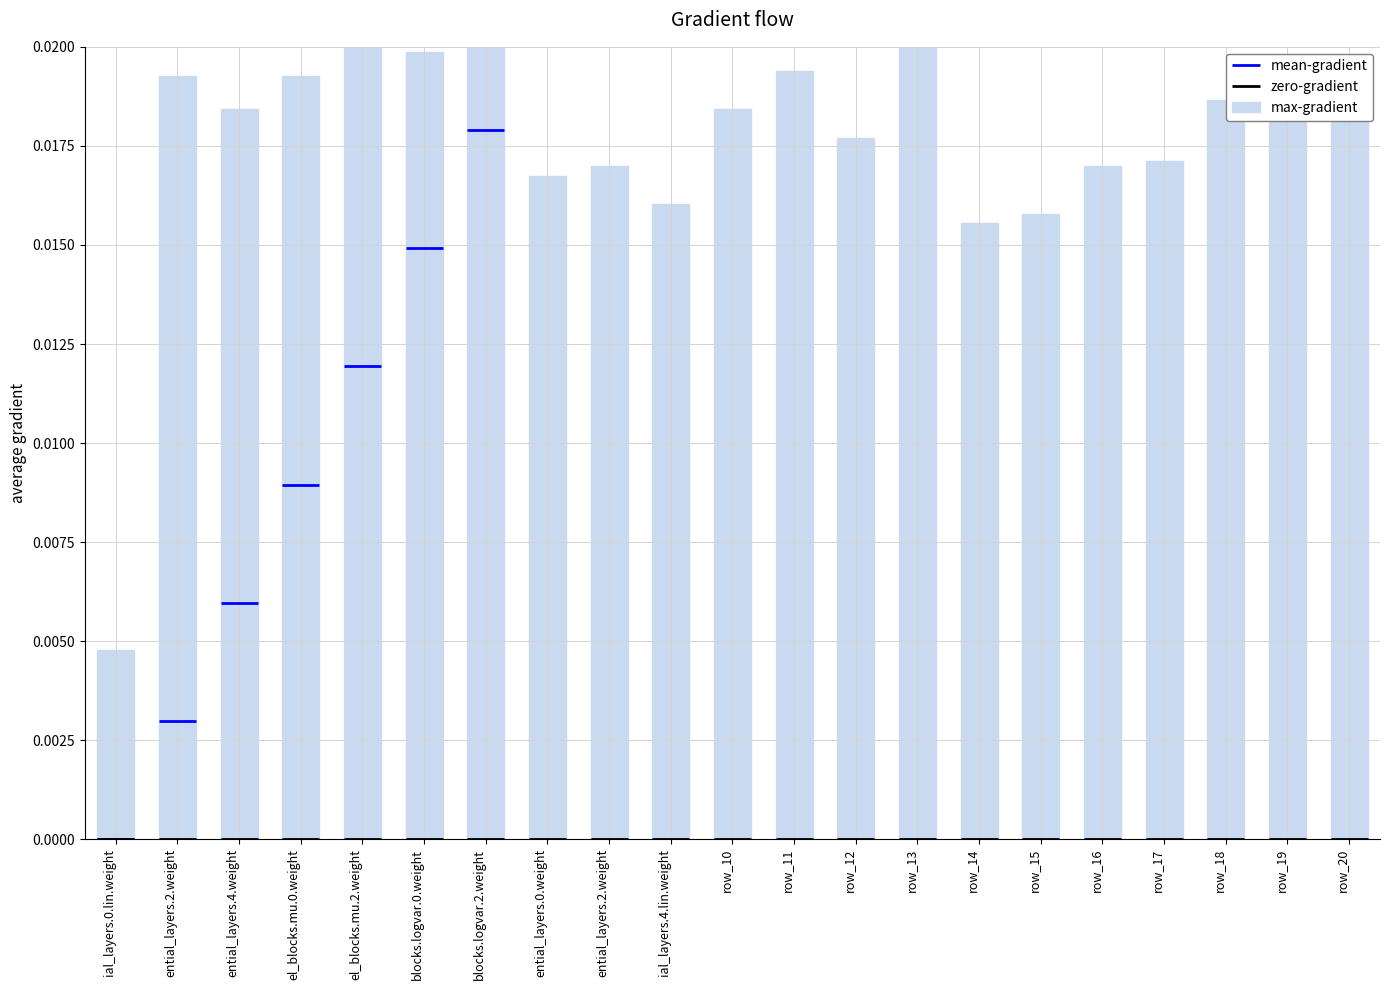

True or false: the data shows 0.0 at blocks.logvar.0.weight.

False